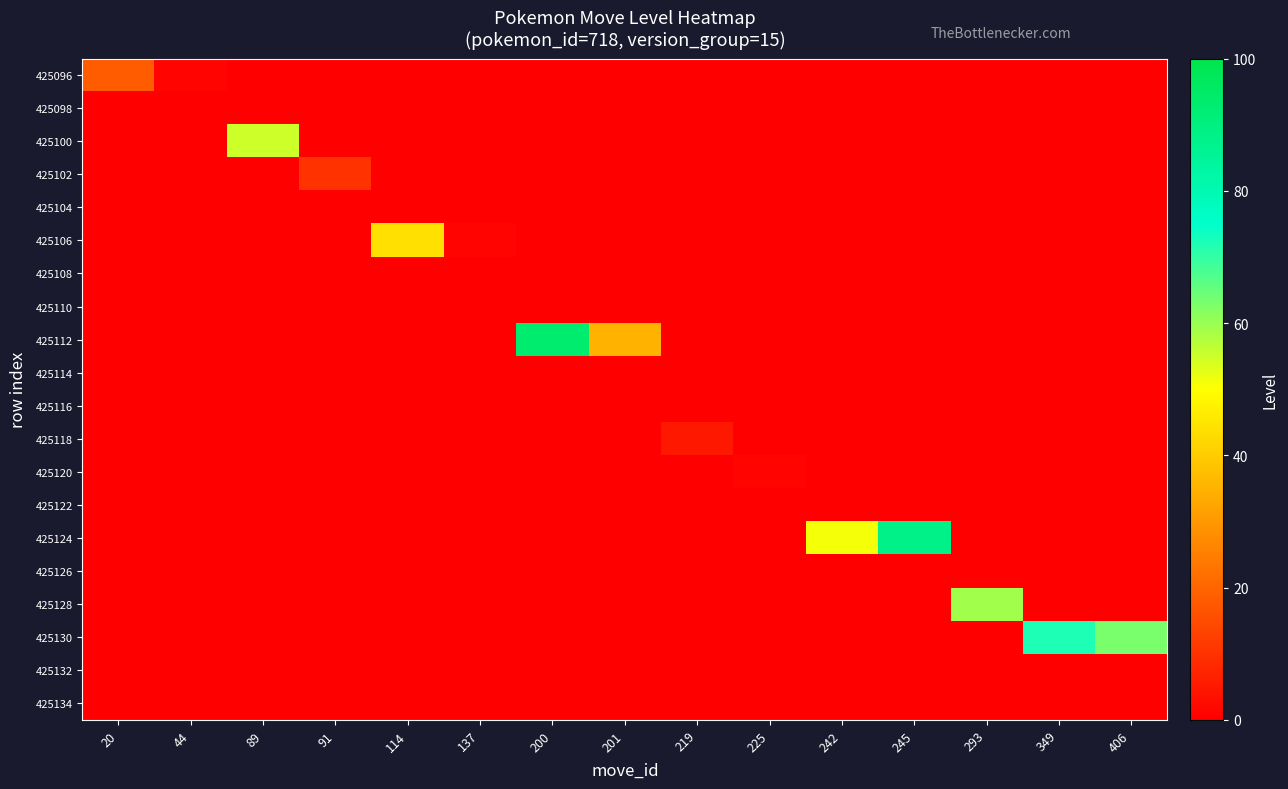

Which label corresponds to the largest value in the chart?

200